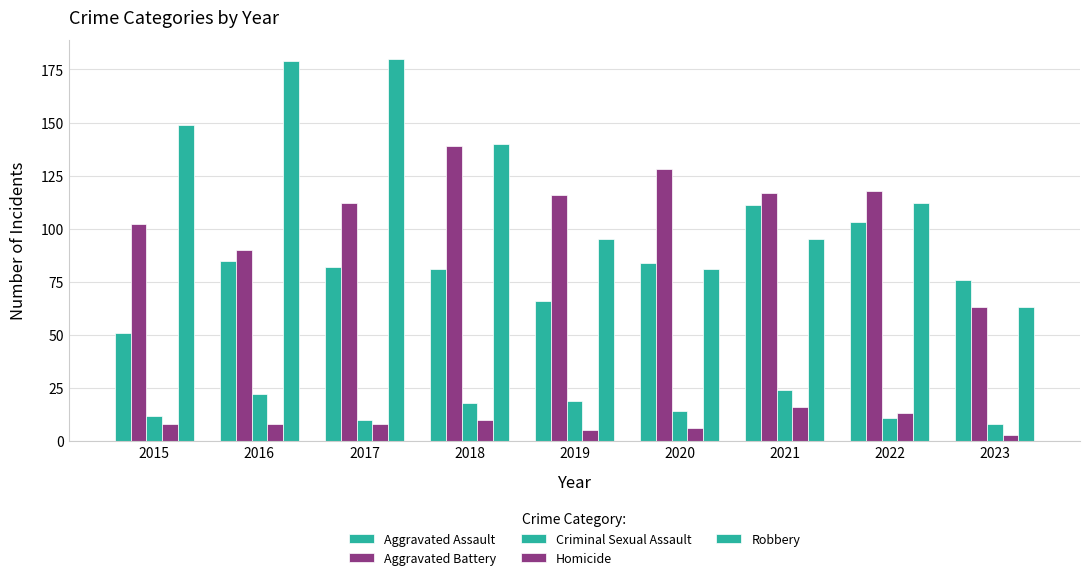

How many categories are shown in the chart?

9